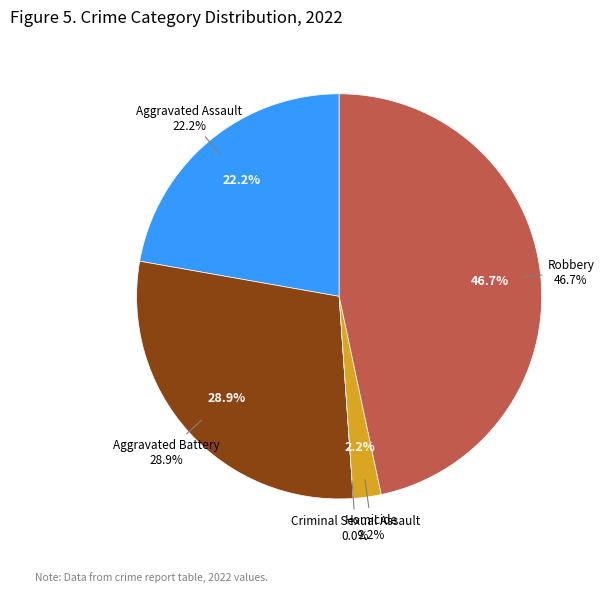

To the nearest percent, what is the difference between the Aggravated Battery and Criminal Sexual Assault slice percentages?

29%